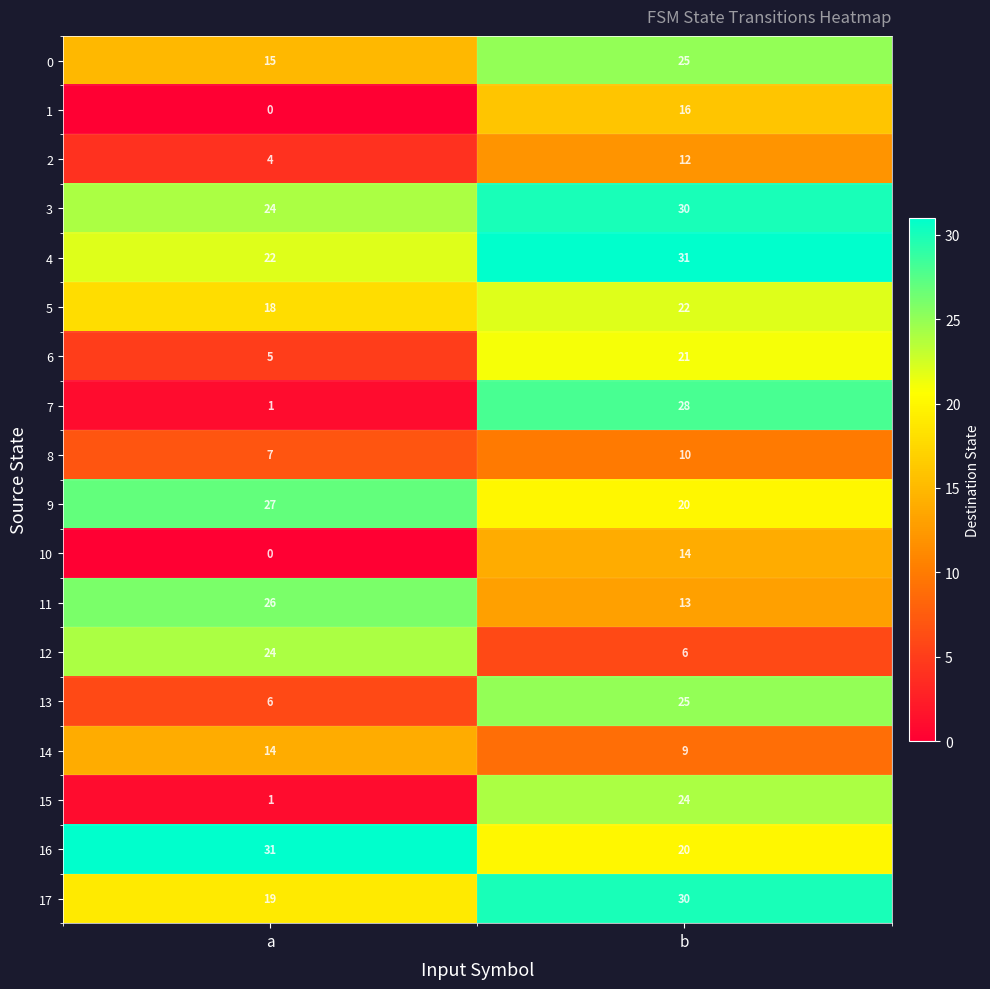

At which category is the sum across all series the highest?

b